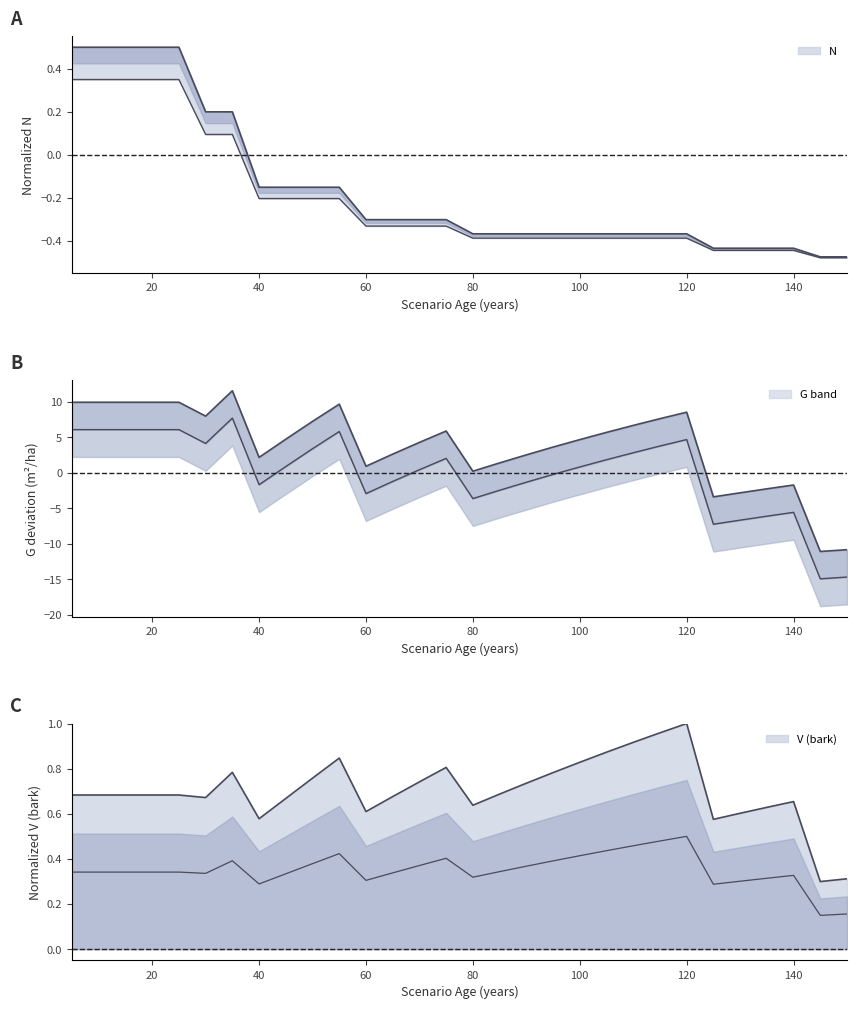

True or false: N and V_con_corteza cross at least once.

False